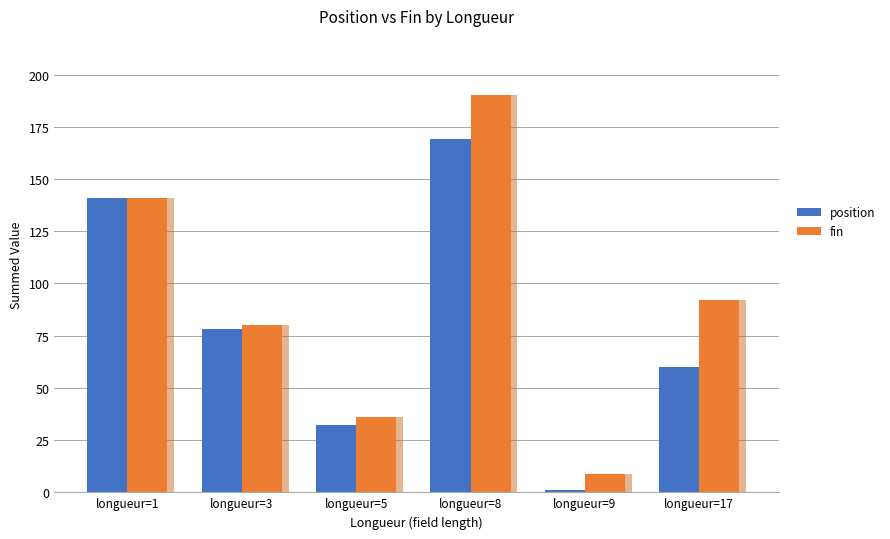

Which label corresponds to the smallest value in the chart?

longueur=9